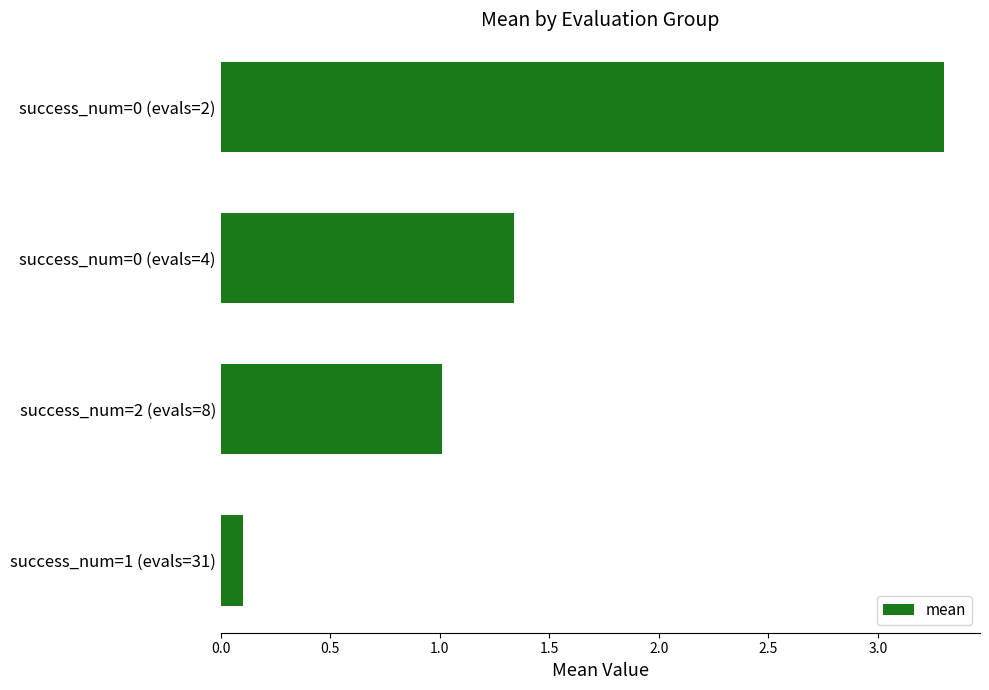

True or false: the data shows 2.3 at success_num=0 (evals=4).

False